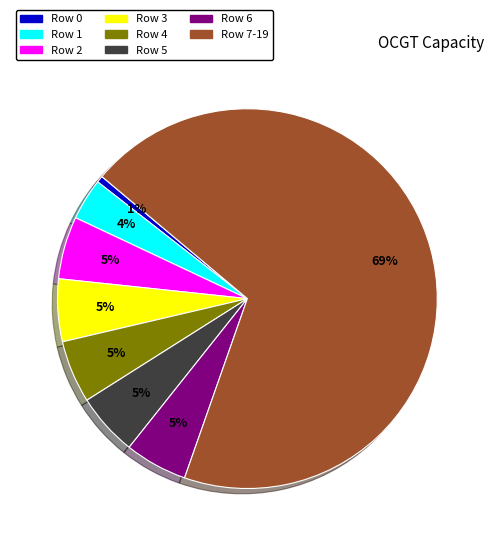

Is there any slice that represents more than half of the pie?

Yes